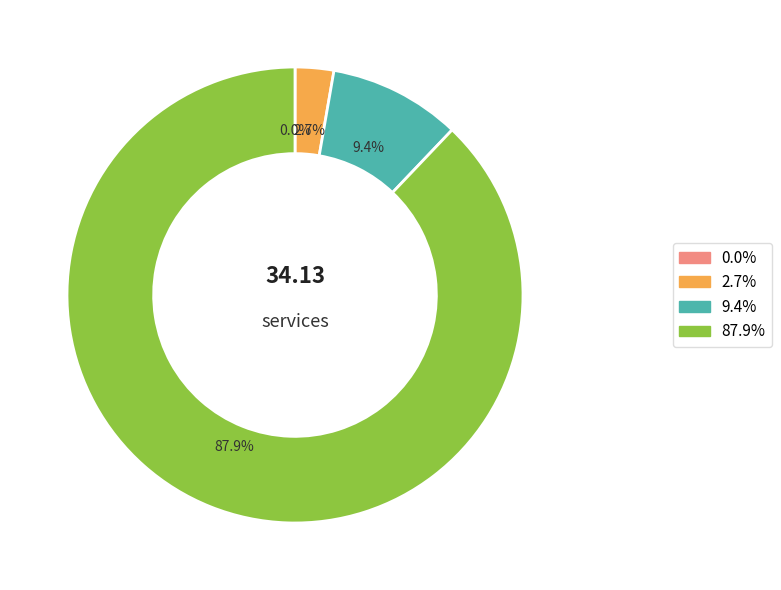

Is there any slice that represents more than half of the pie?

Yes